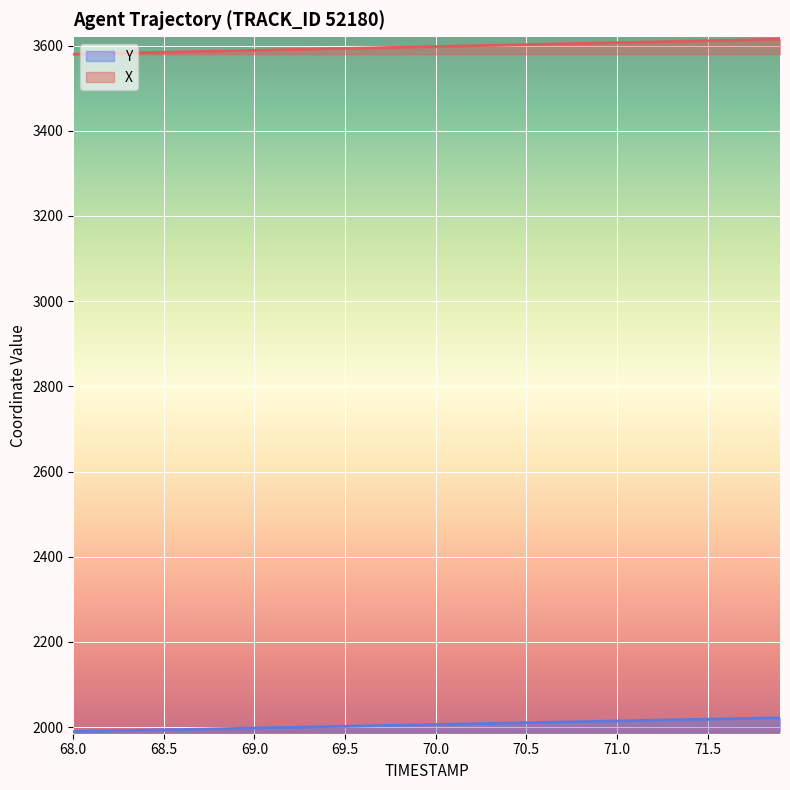

At which label does Y first exceed 2006?

70.0